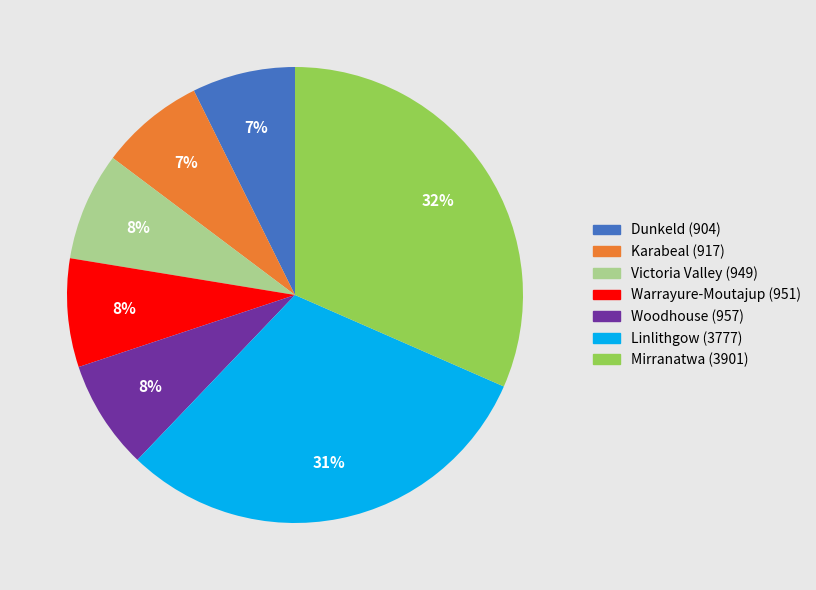

Which has a higher value, Mirranatwa or Victoria Valley?

Mirranatwa